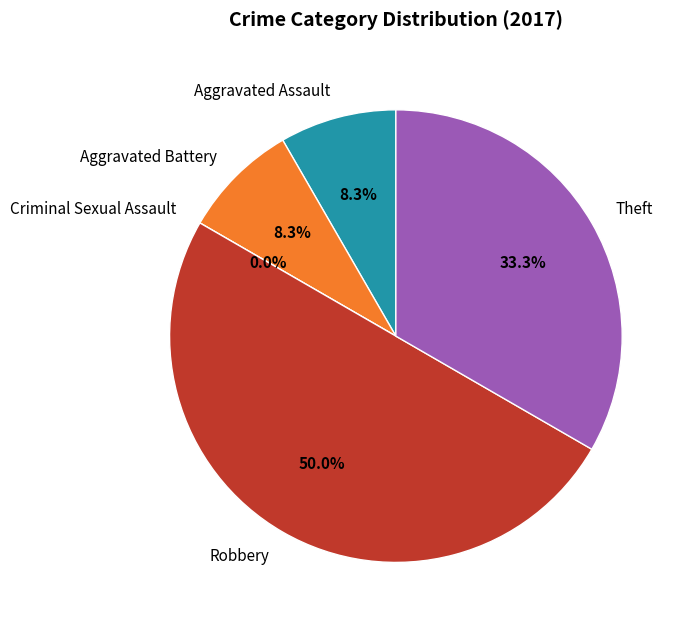

How many segments does this pie chart have?

5